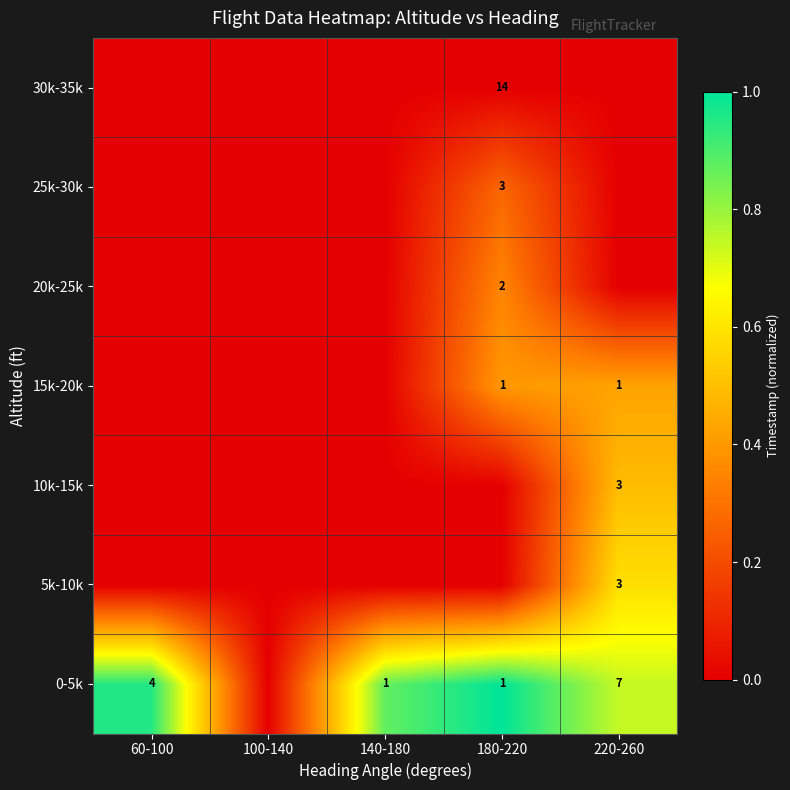

The 15k-20k series shows 0 at 220-260. True or false?

False